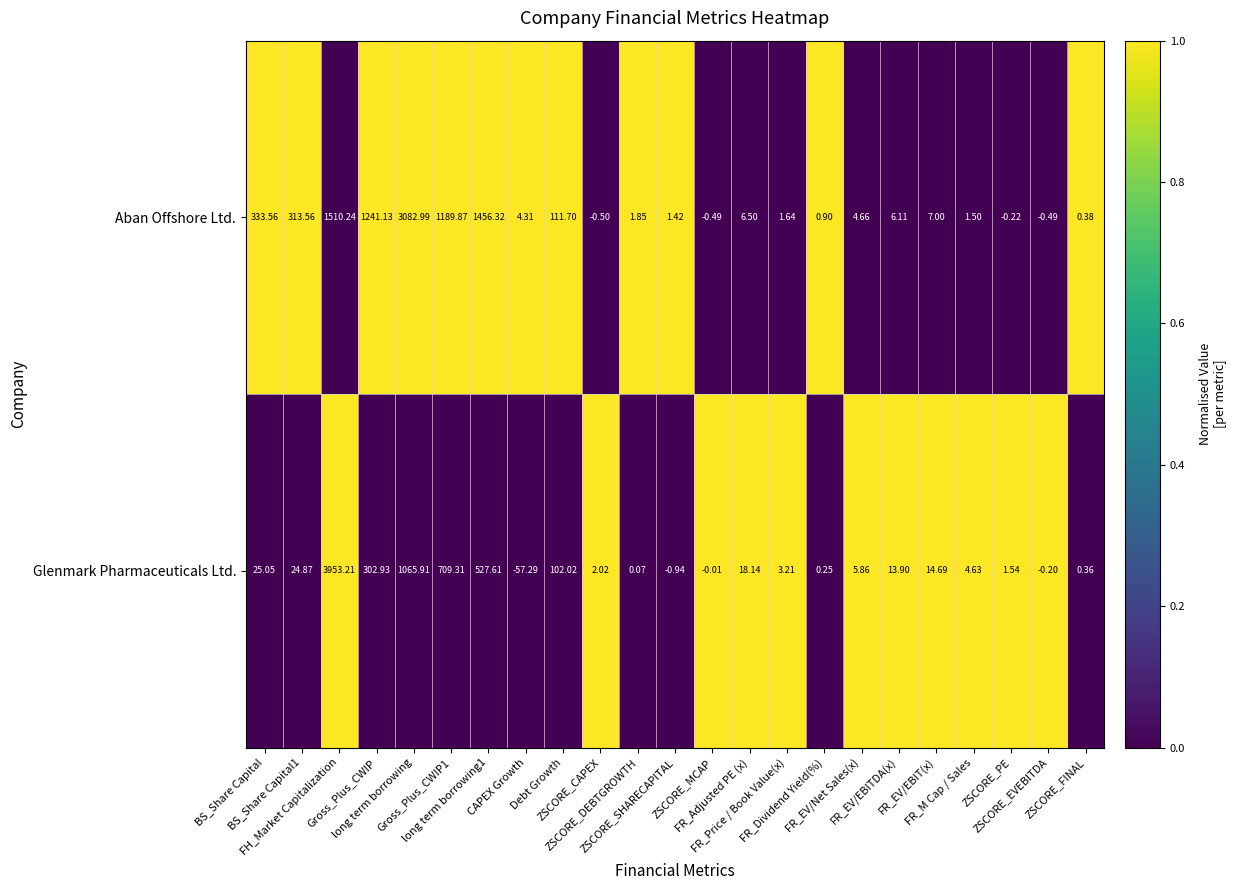

Which series has the largest range (max minus min)?

Glenmark Pharmaceuticals Ltd.